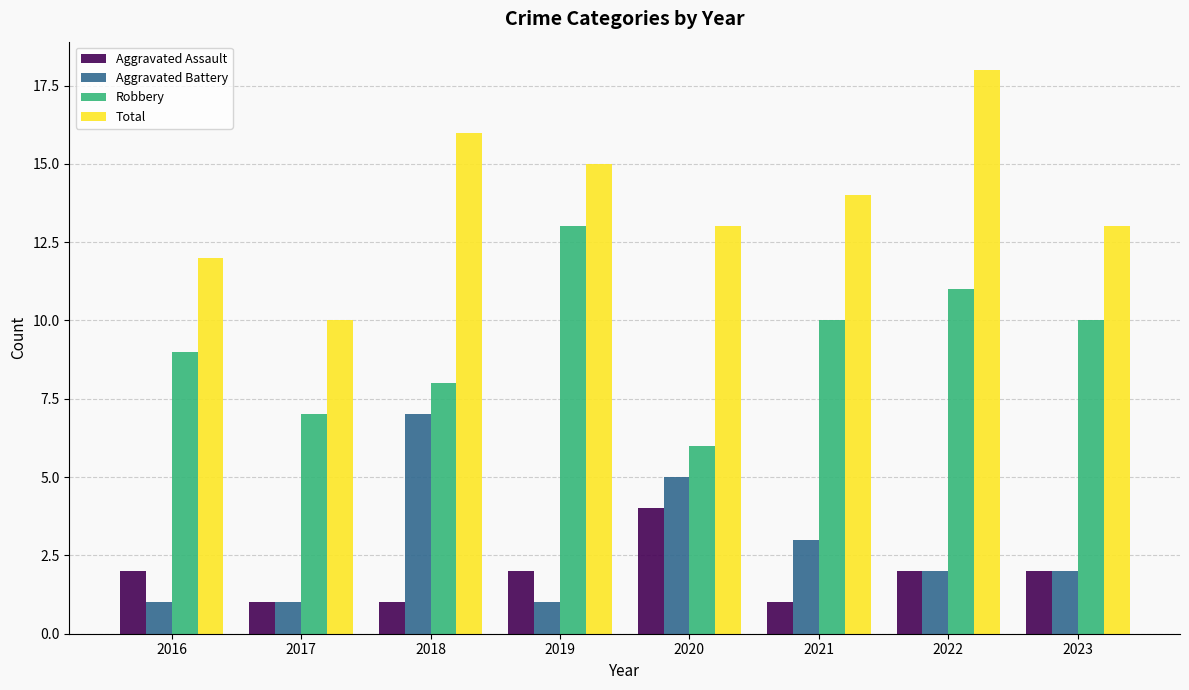

The Robbery series shows 4 at 2018. True or false?

False